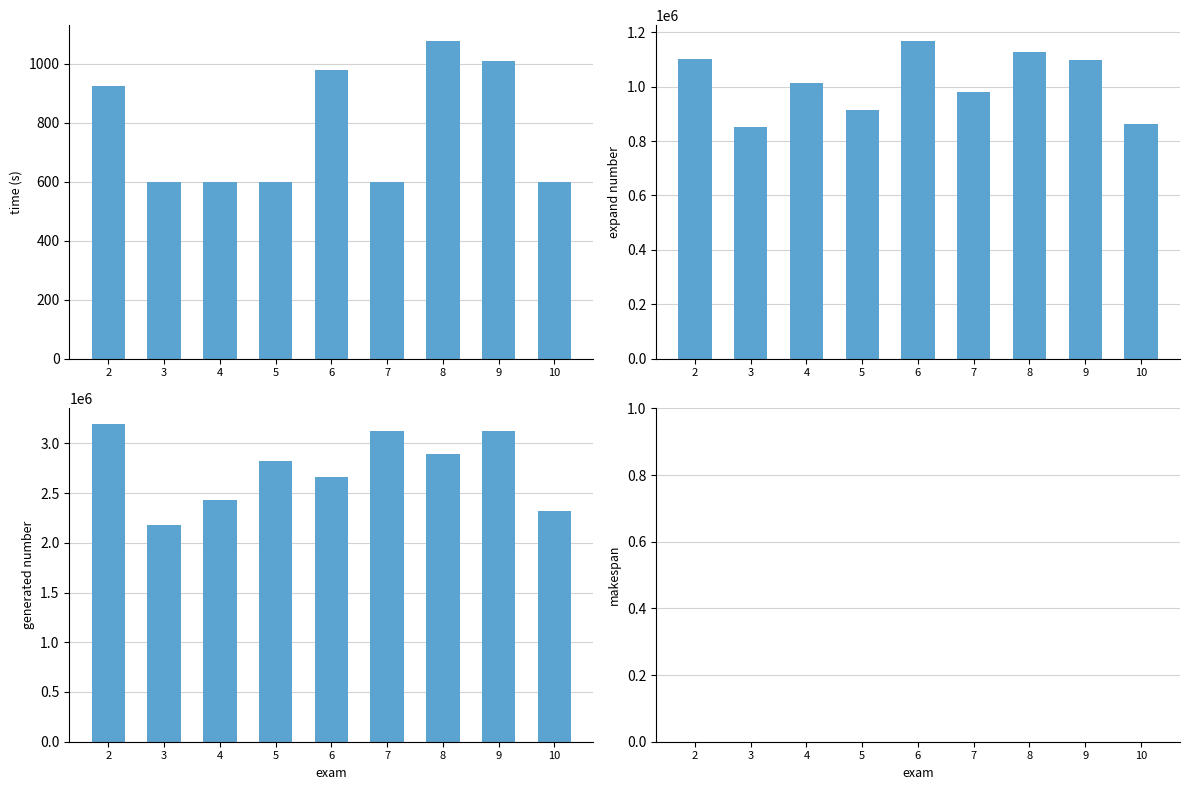

How many data points in generated number are above 2820960?

4